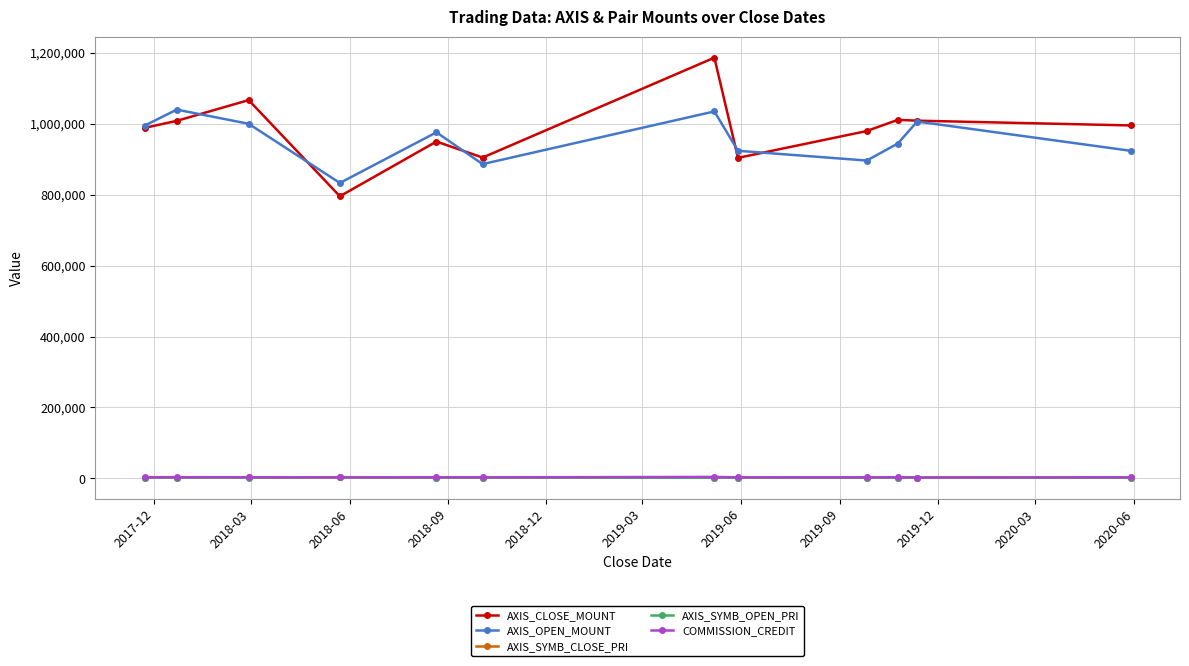

True or false: AXIS_SYMB_CLOSE_PRI and AXIS_CLOSE_MOUNT intersect in this chart.

False